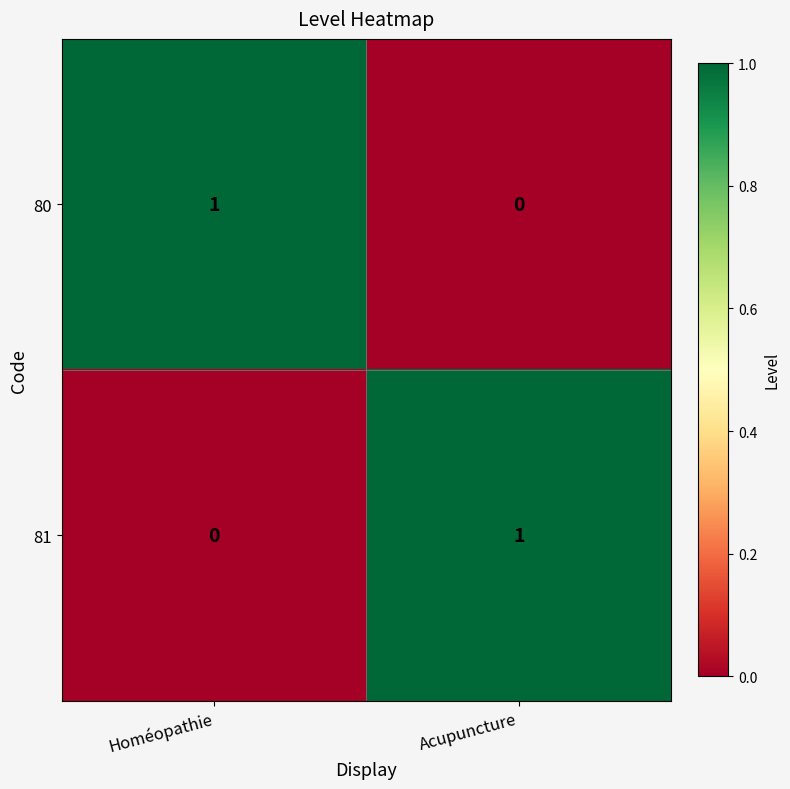

Rank the categories by 80 value from highest to lowest.

Homéopathie, Acupuncture